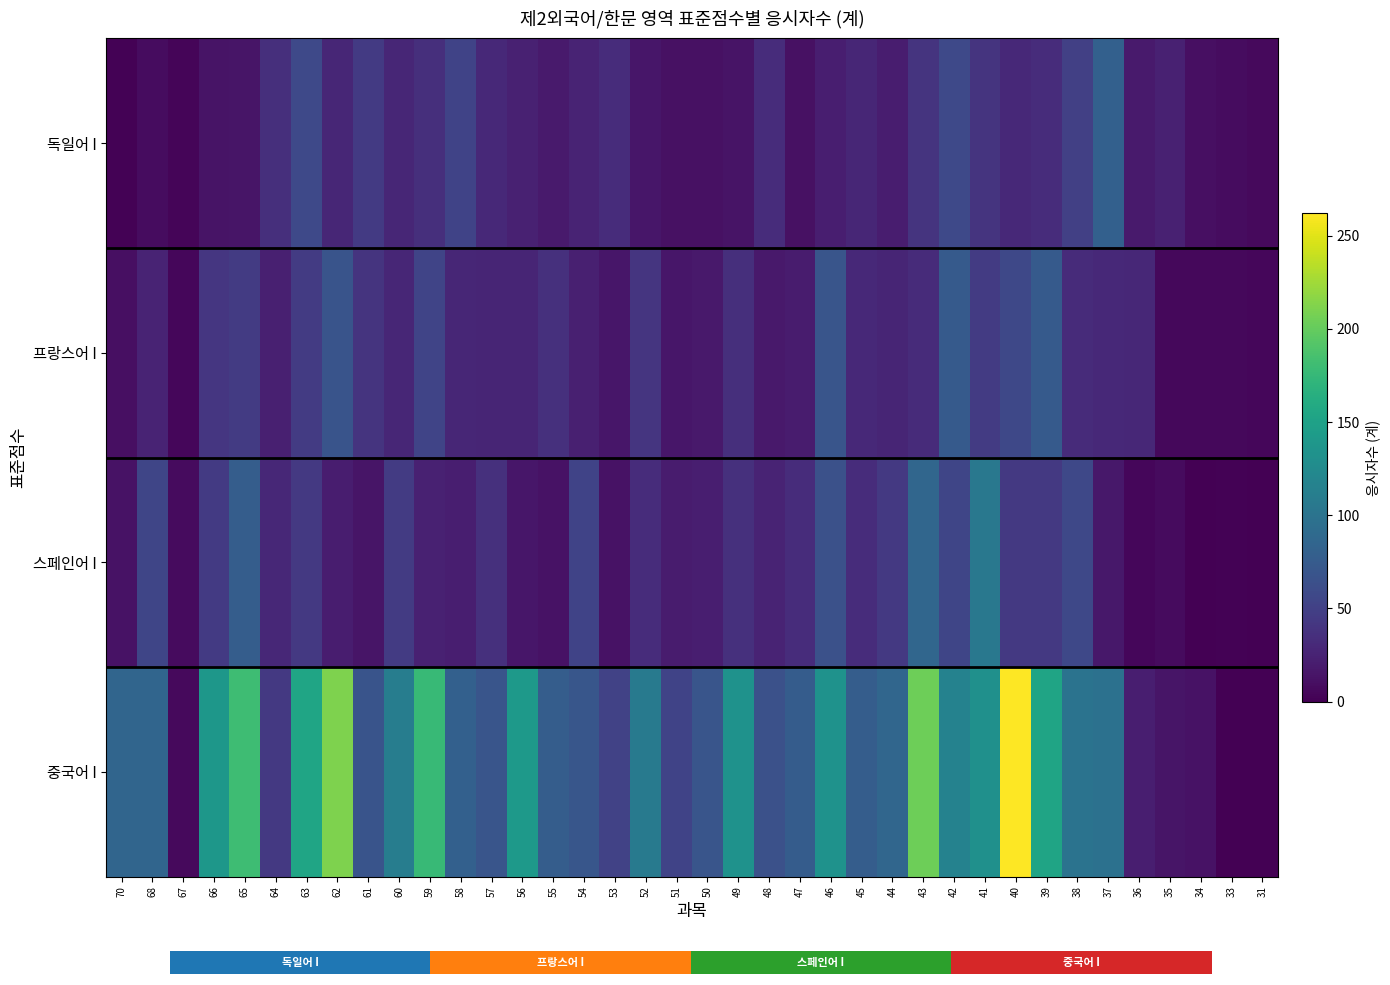

Which has a higher value, 41 or 39?

41